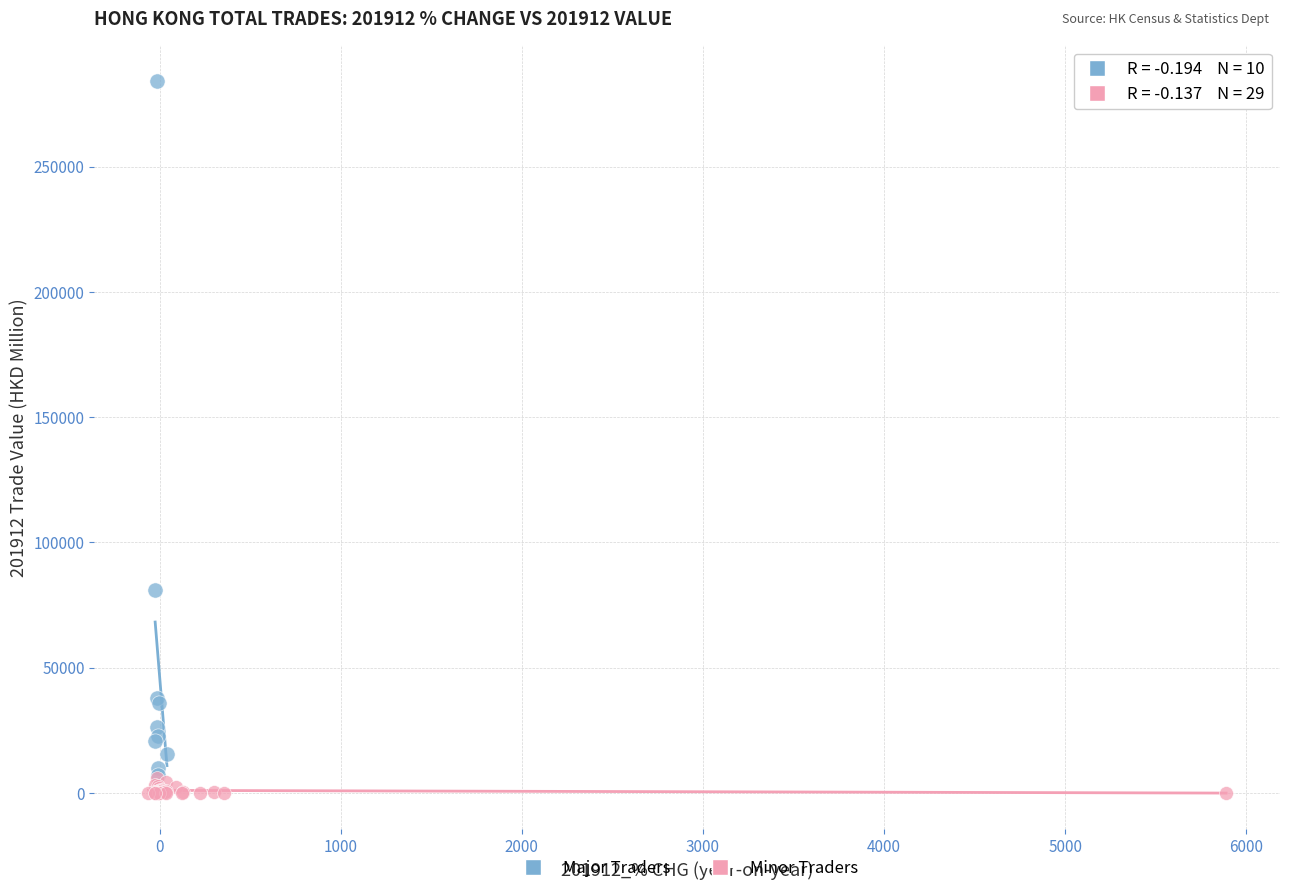

What are all the series names shown in the legend?

Major Traders, Minor Traders